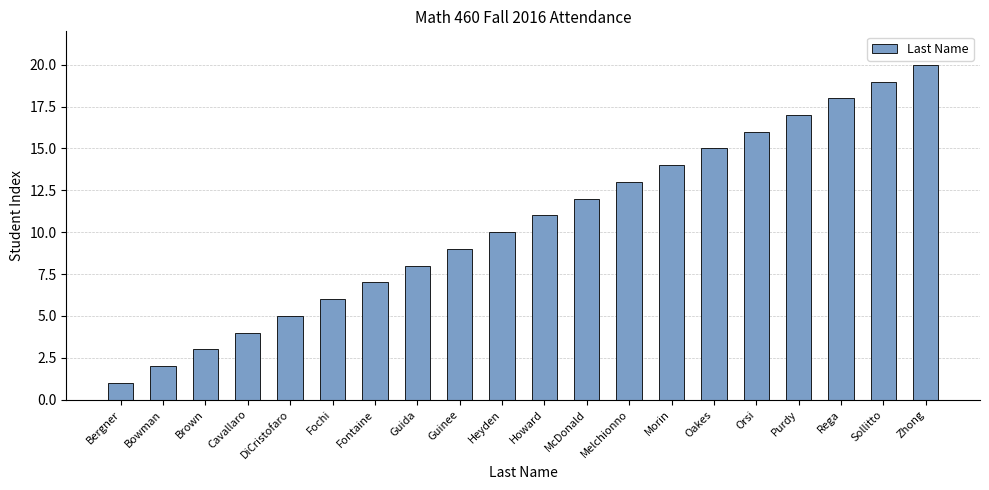

The value at Fochi is 10. True or false?

False